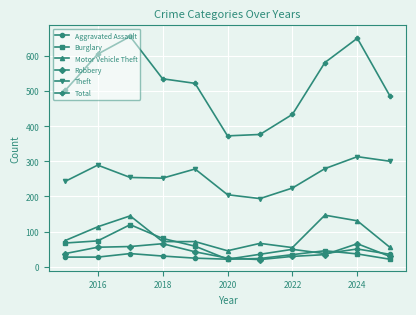

Which series has the largest range (max minus min)?

Total